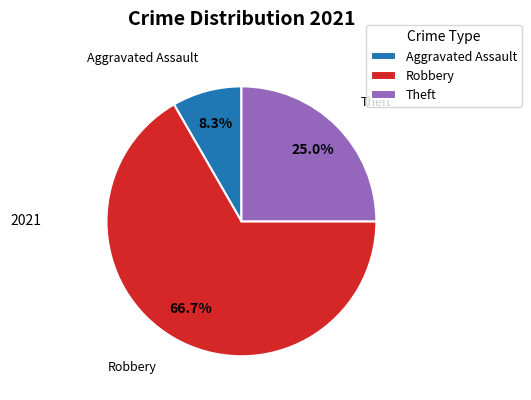

Which slice is the largest?

Robbery